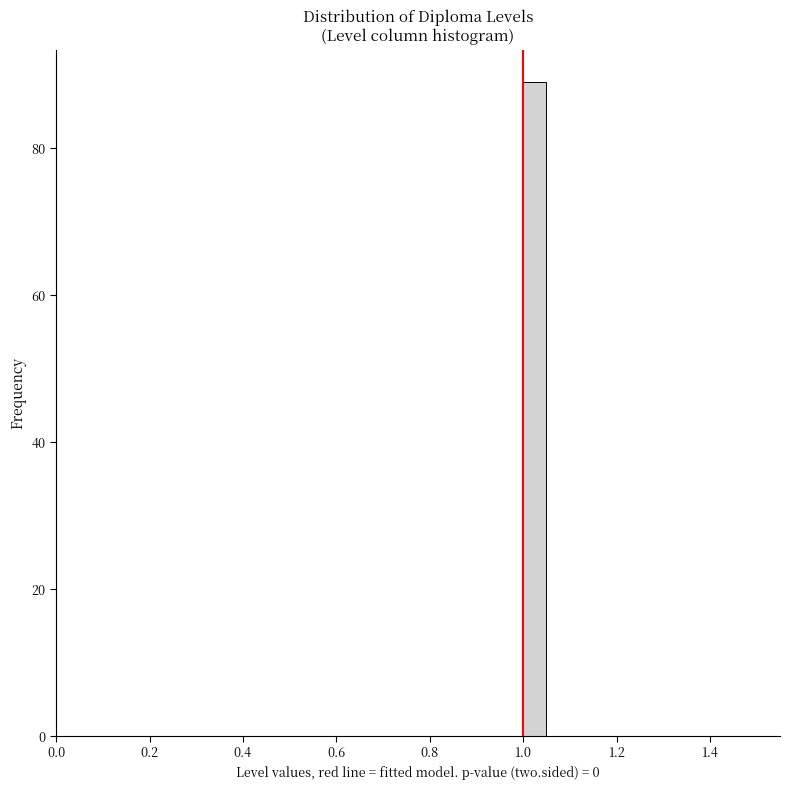

Around what value on the x-axis is the tallest bar? Give the approximate position of its centre, as read against the axis.

1.02